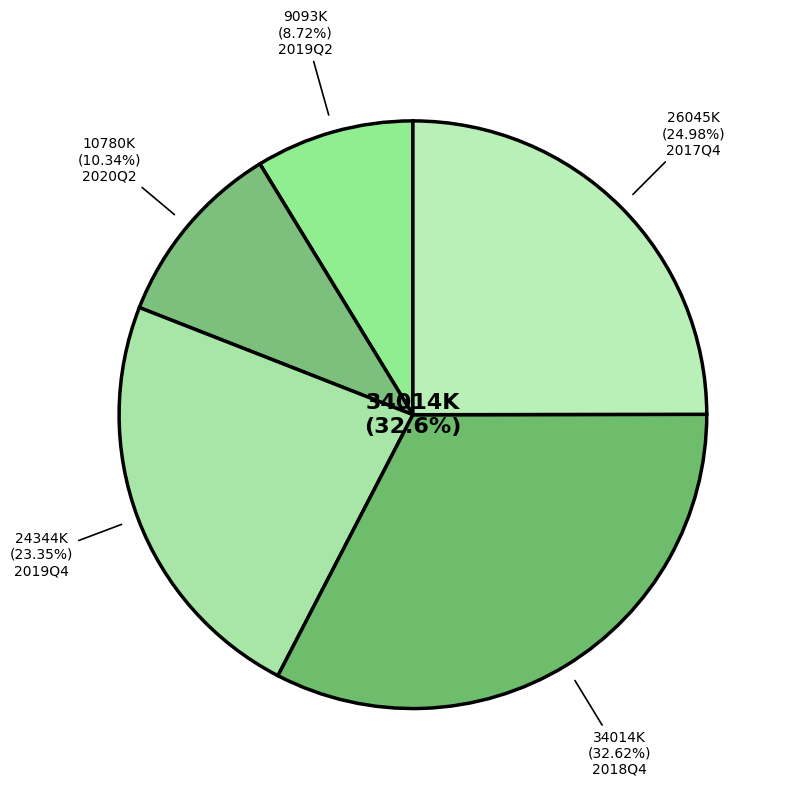

How many segments does this pie chart have?

5